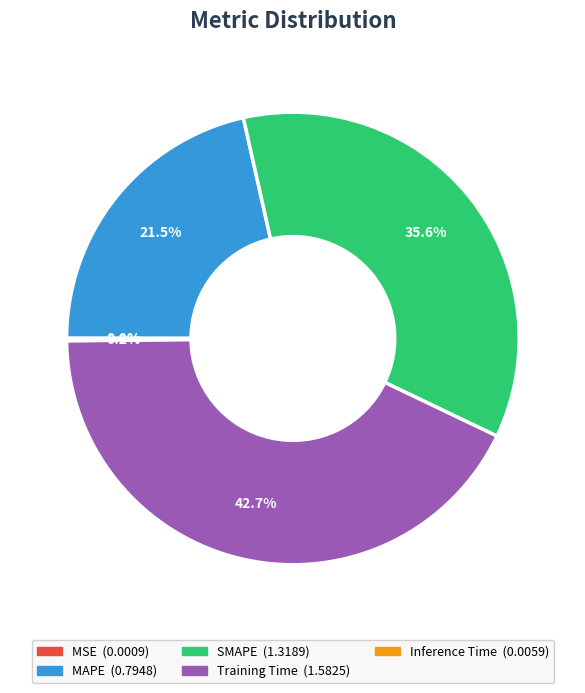

What is the ratio of the value at MAPE to the value at SMAPE?

0.6